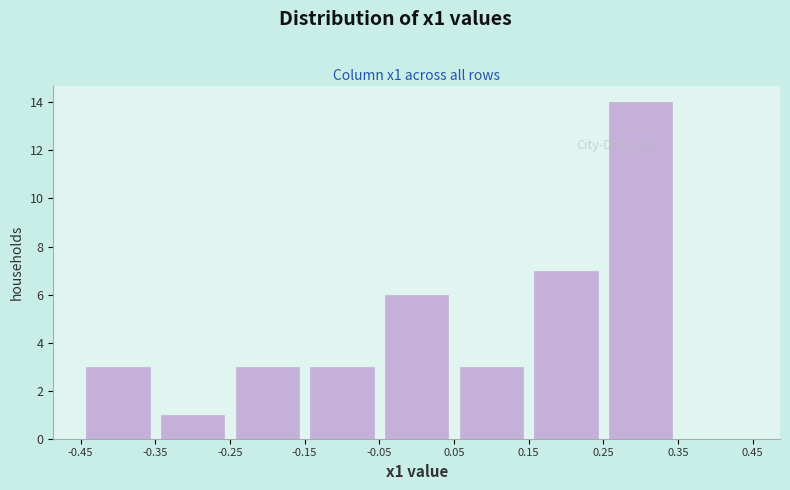

How tall is the bar that spans 0.15 to 0.25 on the x-axis? The values are not printed on the chart, so give them approximately, as read against the axis.

7